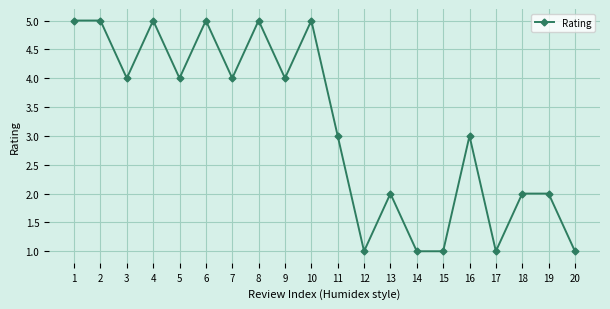

How many values are between 2 and 5?

15